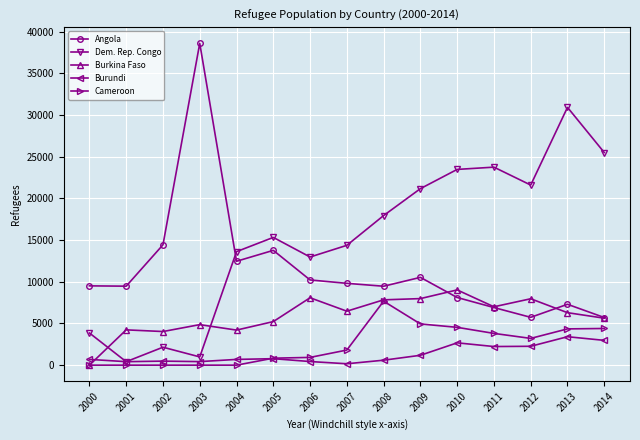

True or false: Angola and Cameroon cross at least once.

False